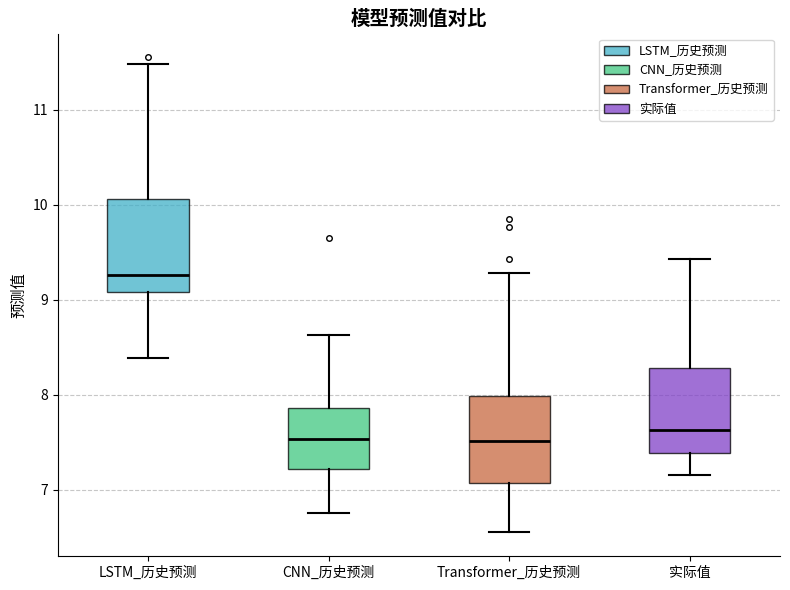

Where is the lower edge of the box for CNN_历史预测 on the y-axis? The values are not printed on the chart, so give them approximately, as read against the axis.

7.2